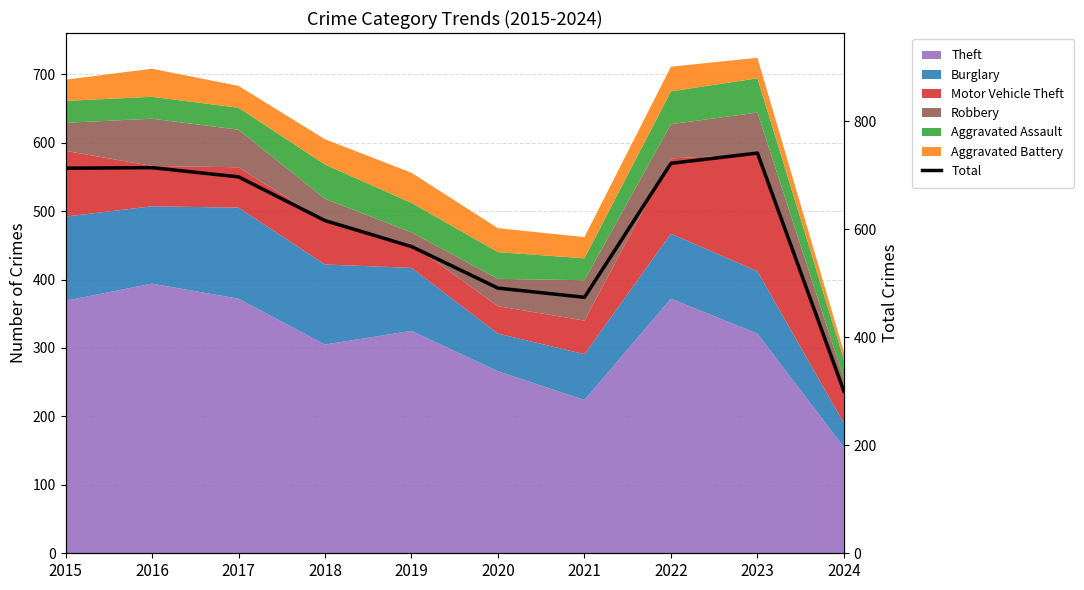

What value does the data have at 2024?

300